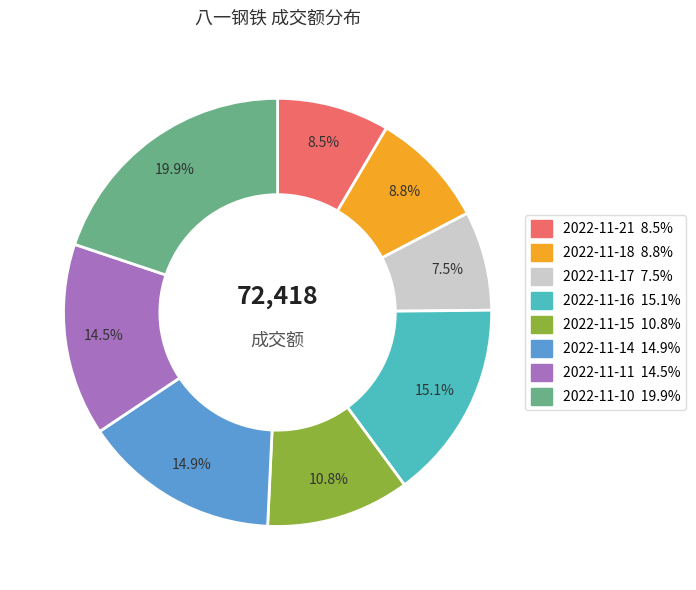

Between 2022-11-14 and 2022-11-10, which is larger?

2022-11-10